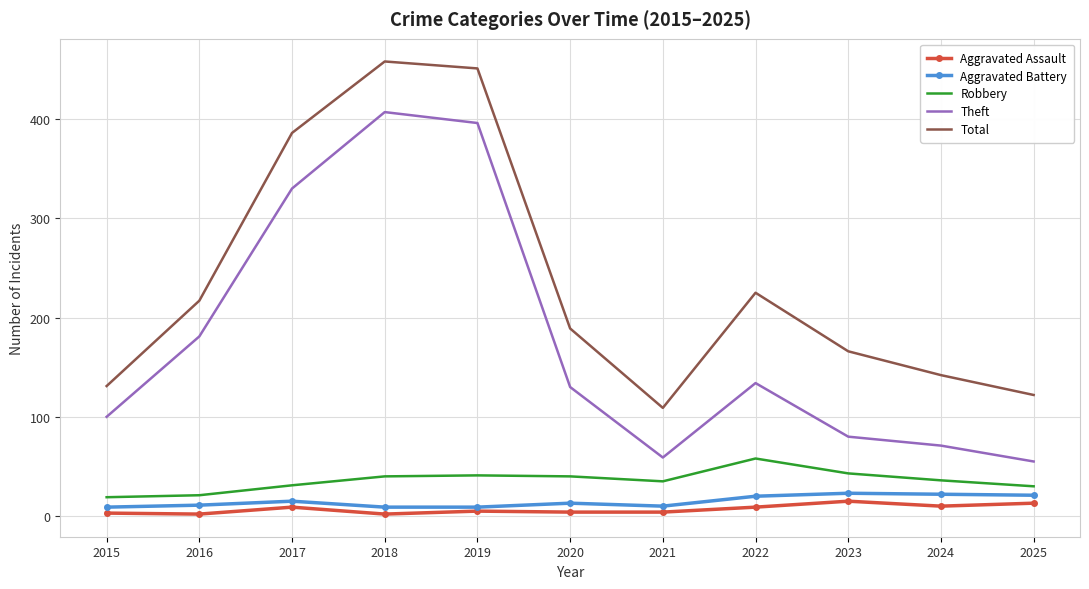

At how many categories does at least one series exceed 288?

3